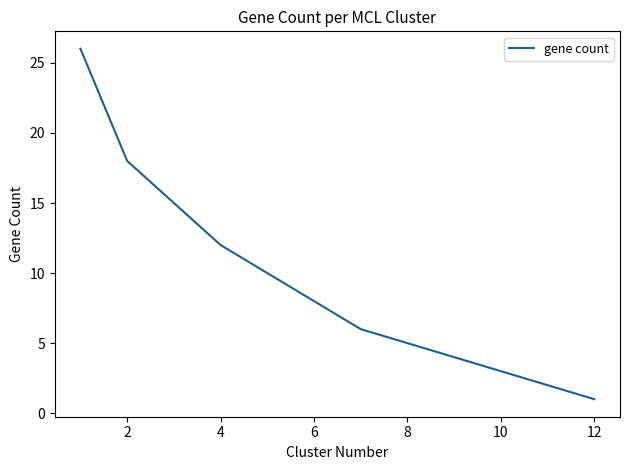

Reading right to left, what are all the values shown in this chart?

1	2	3	4	5	6	8	10	12	15	18	26